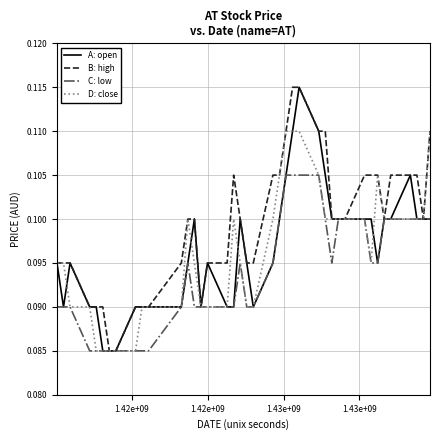

Which series has the largest total across all categories?

B: high